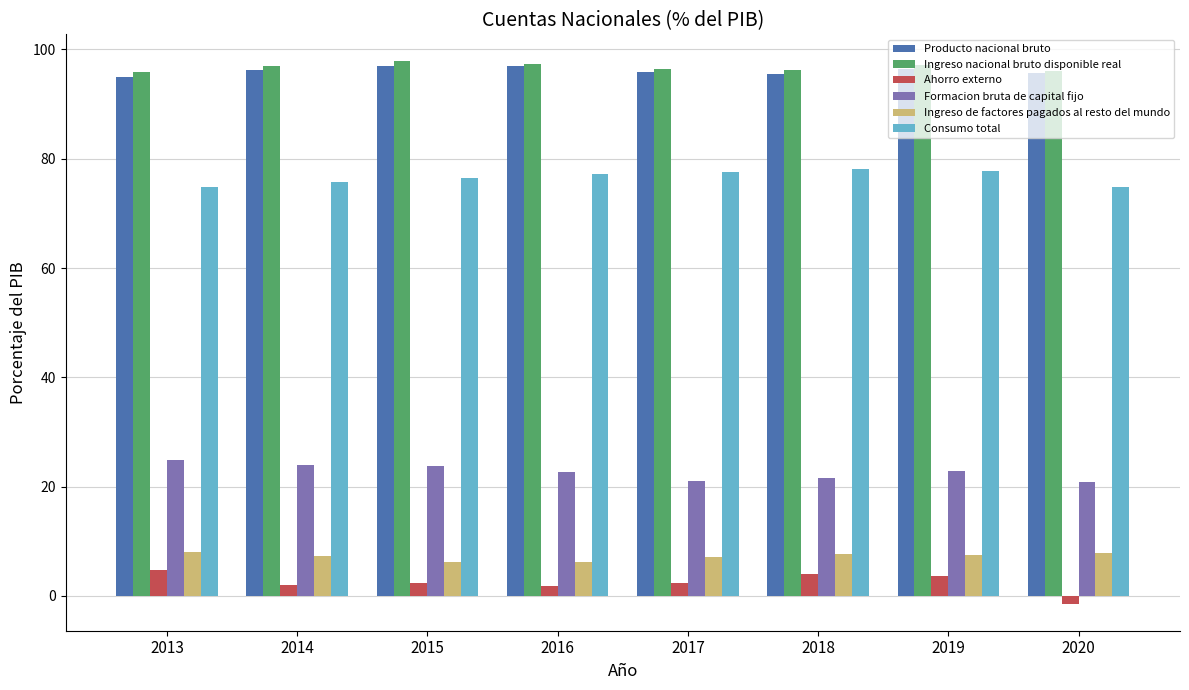

How many data points in Consumo total are above 77?

4